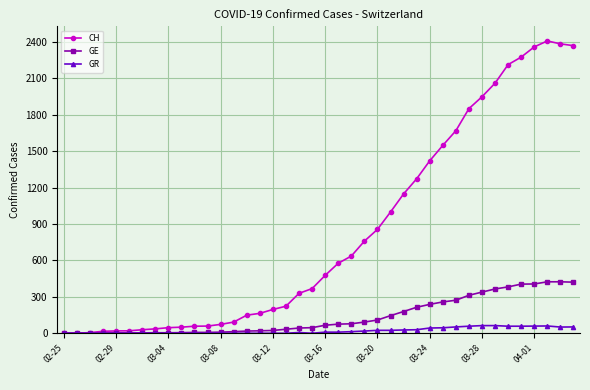

Which series has the widest spread of values?

CH